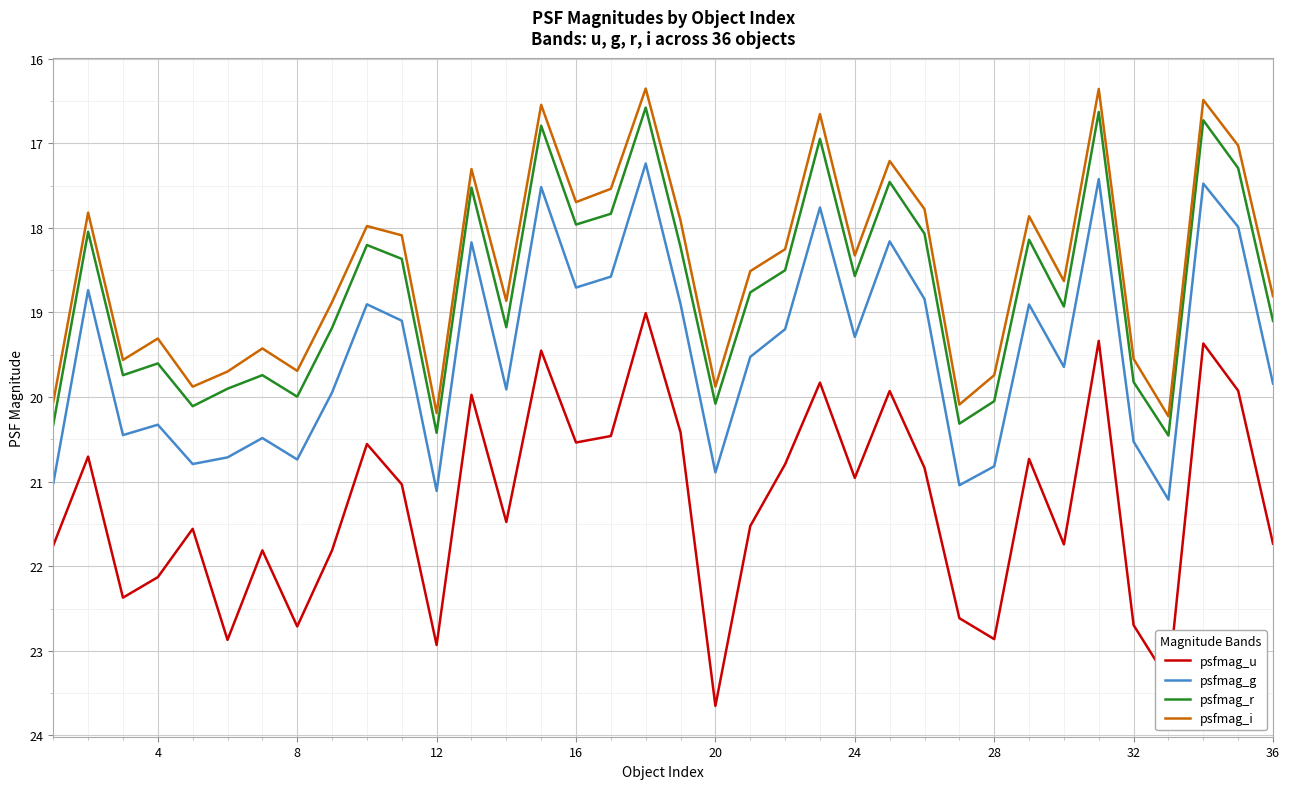

What is the lowest value of the psfmag_g series?

17.2